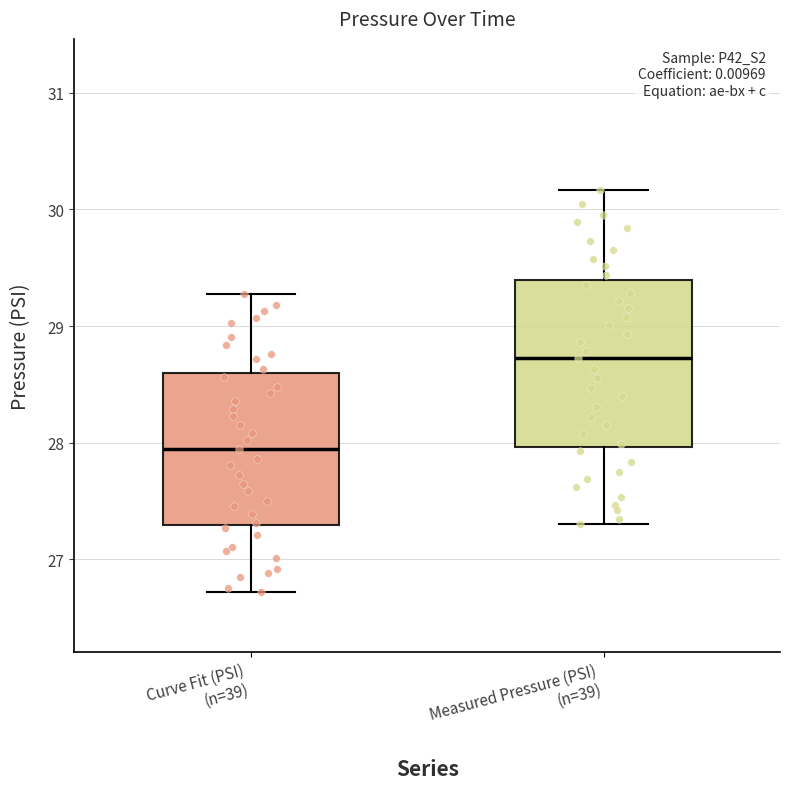

Which box has the highest median line?

Measured Pressure (PSI) (n=39)